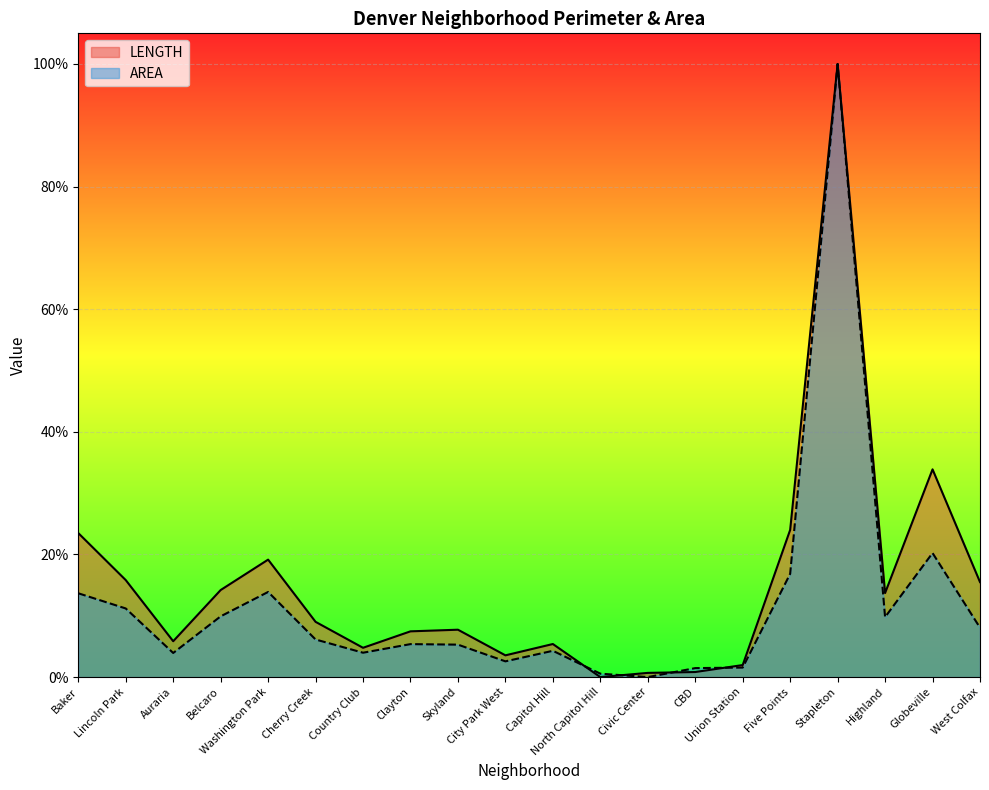

How many series are shown in this chart?

2